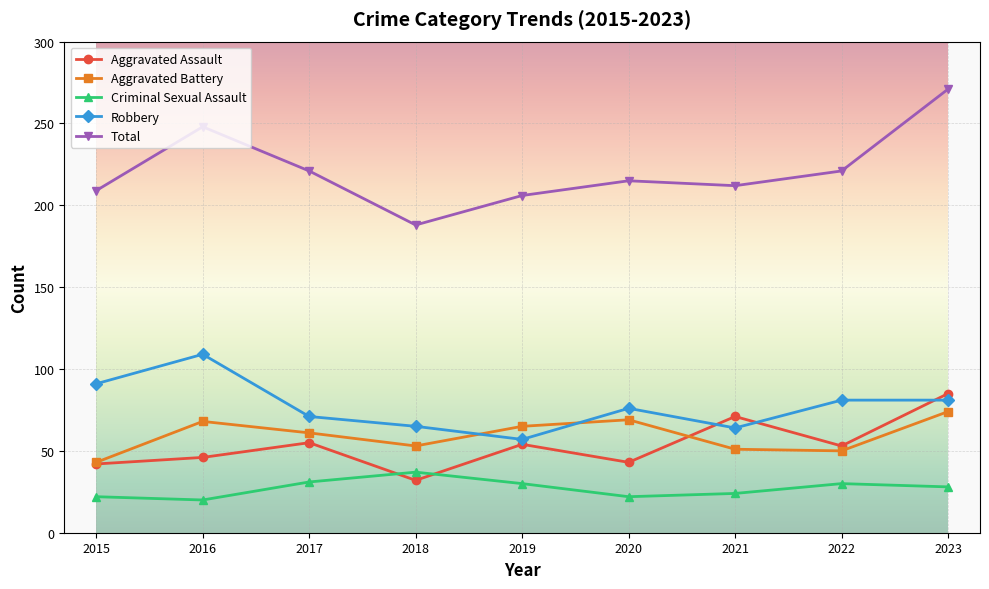

Is it true that Total equals 51 at 2015?

False